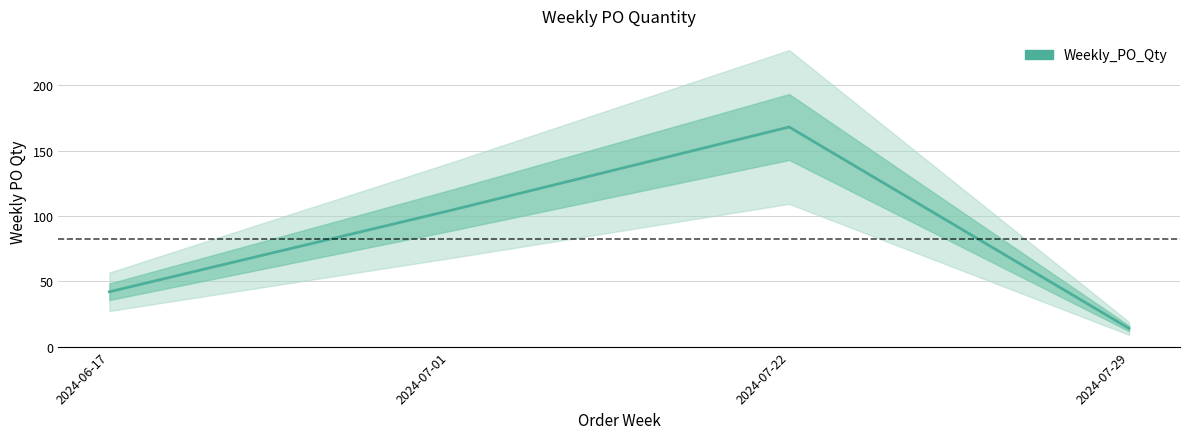

At which category does the data reach its first local peak?

2024-07-22